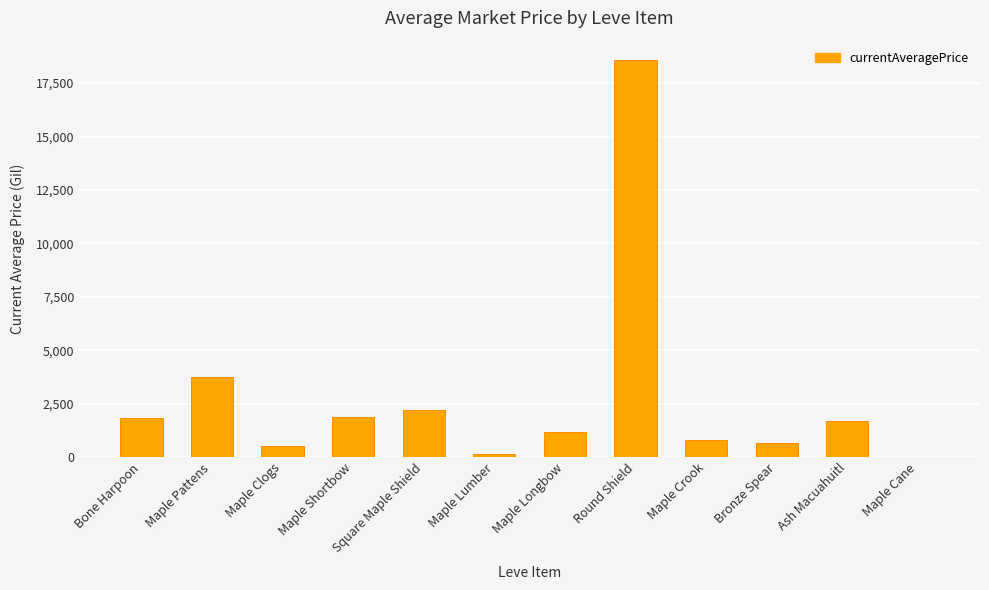

What is the greatest value displayed?

18560